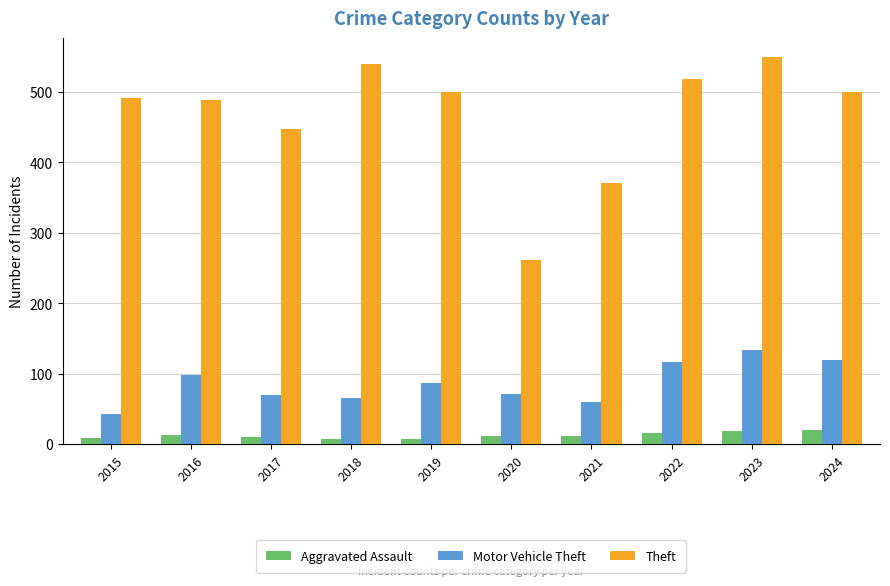

What are all the series names shown in the legend?

Aggravated Assault, Motor Vehicle Theft, Theft